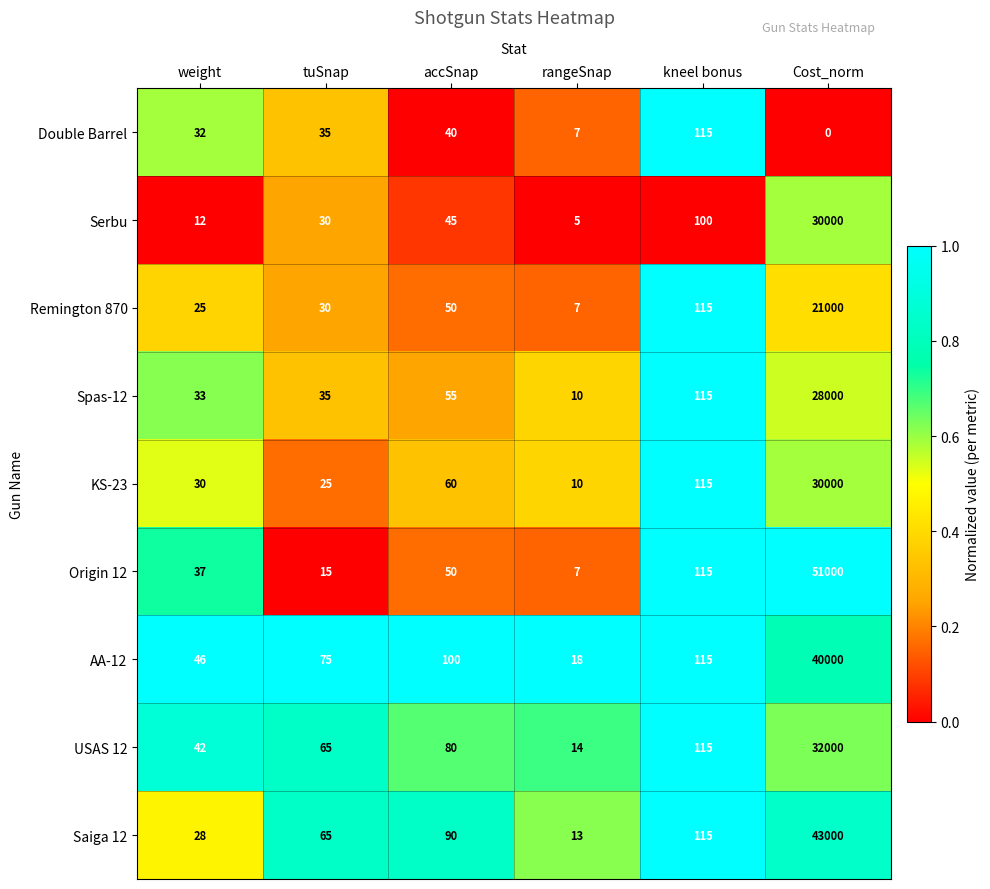

What is the maximum value for Remington 870?

21000